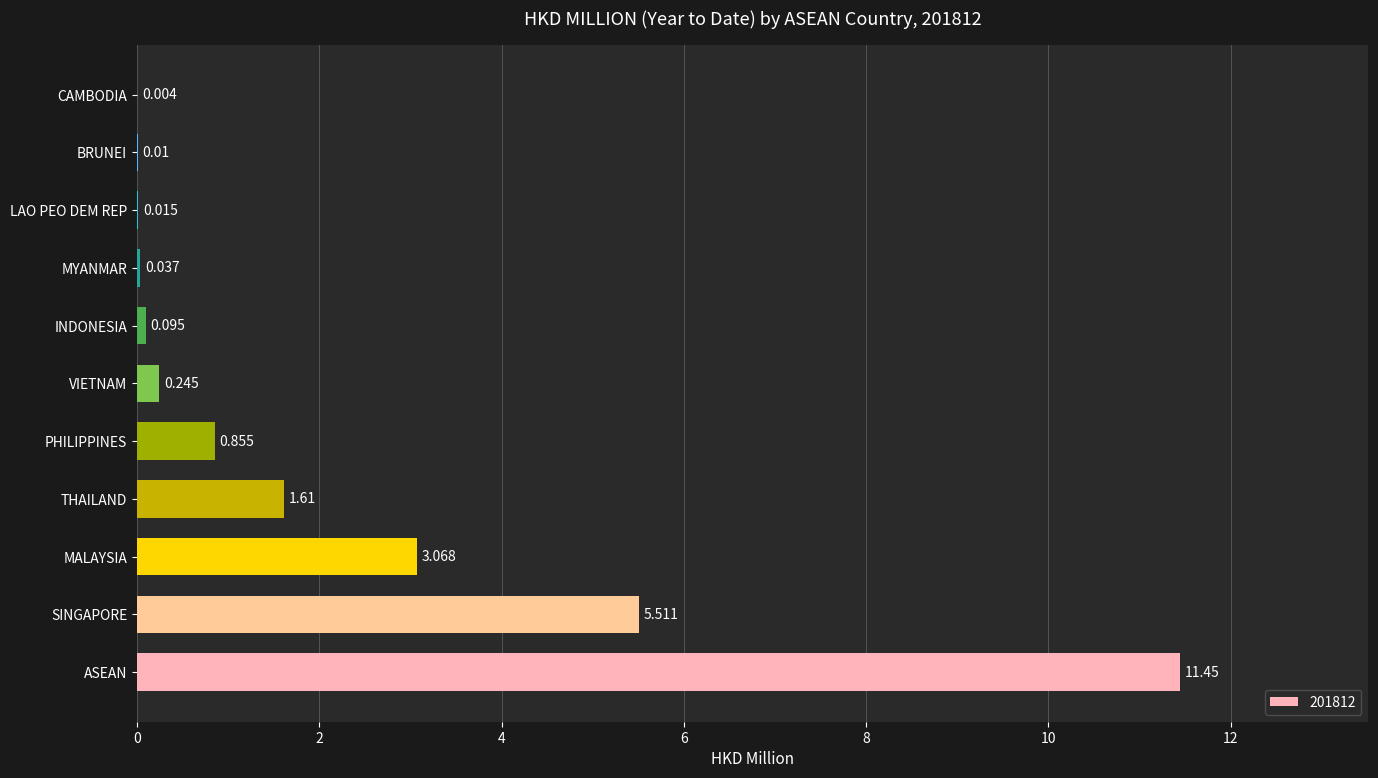

True or false: the data shows 1.3 at PHILIPPINES.

False